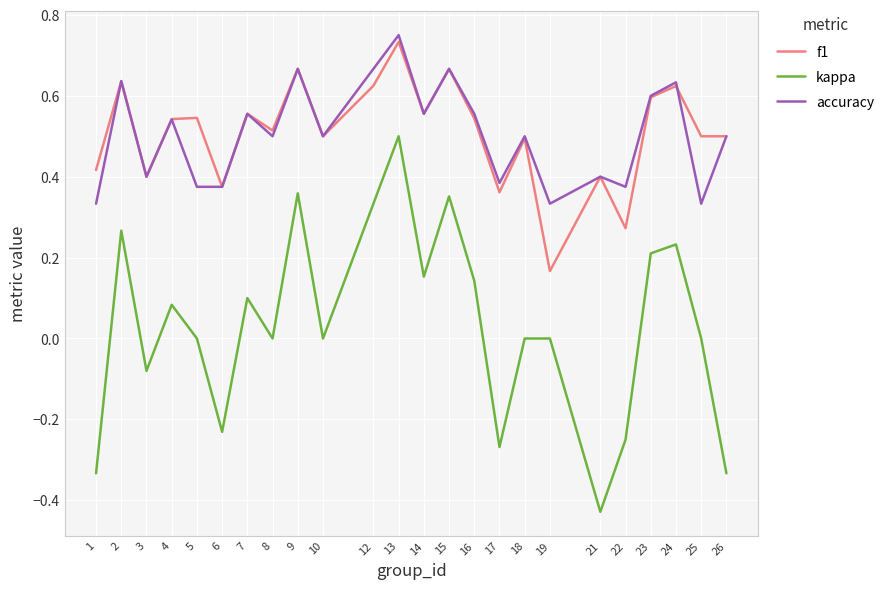

How many lines are shown in the chart?

3